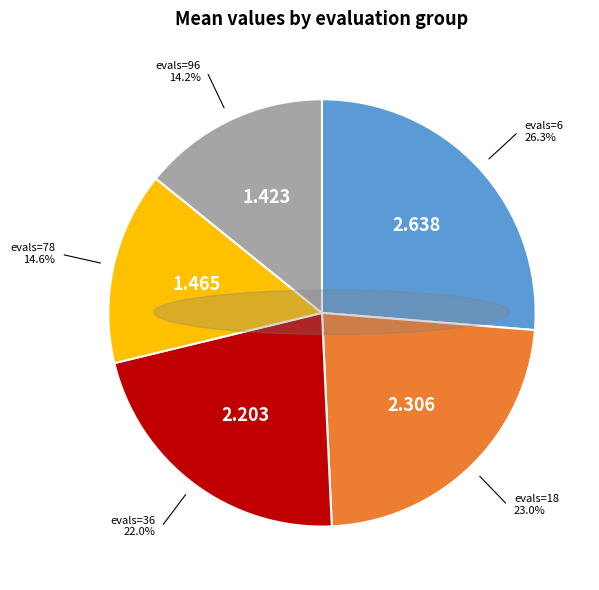

To the nearest percent, what is the difference between the largest and smallest slice percentages?

12%